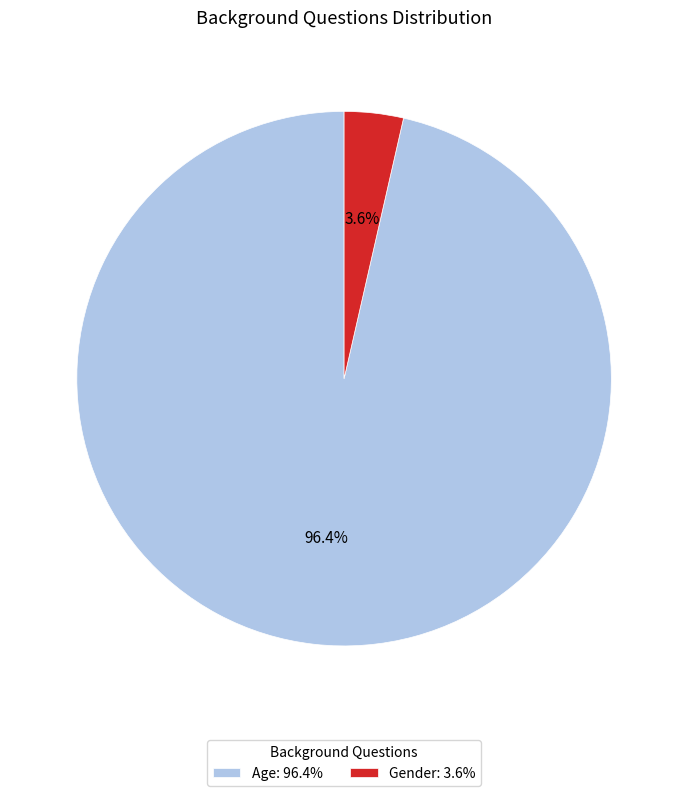

To the nearest percent, what is the combined percentage of Gender and Age?

100%